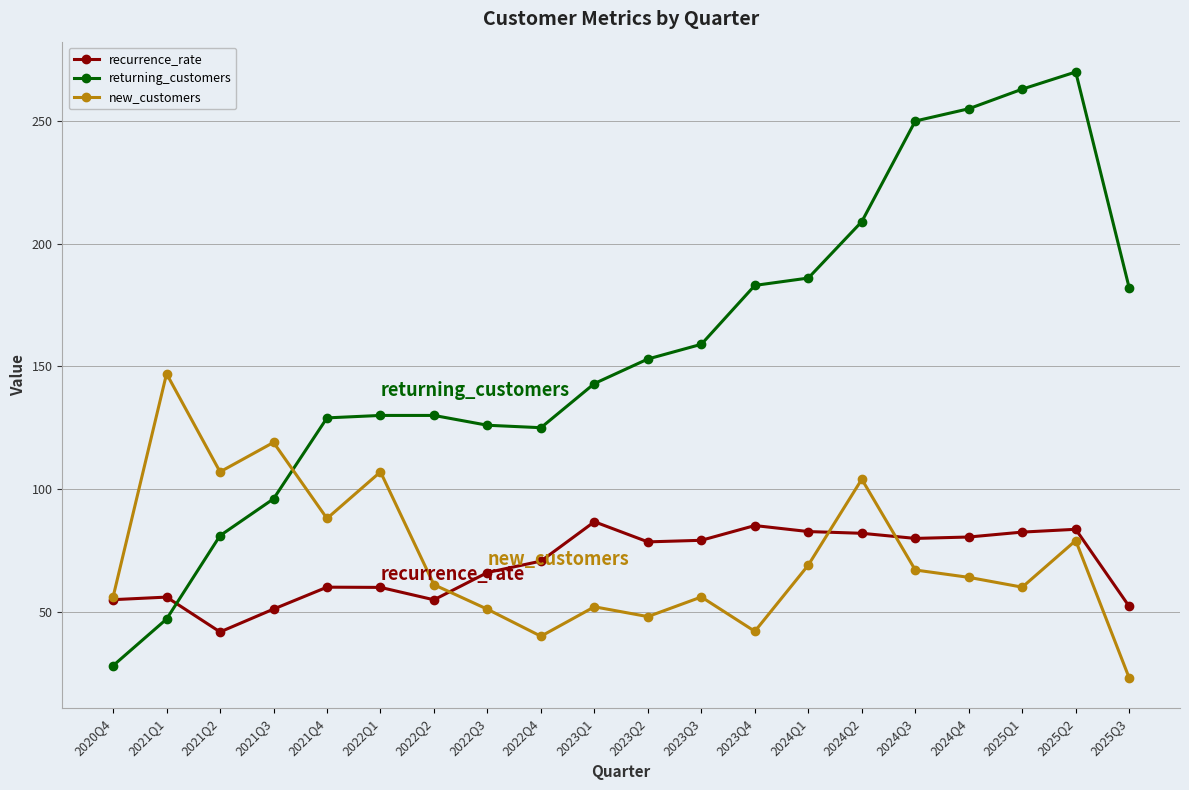

What is the value of the returning_customers point at the 15th from the left?

209.0